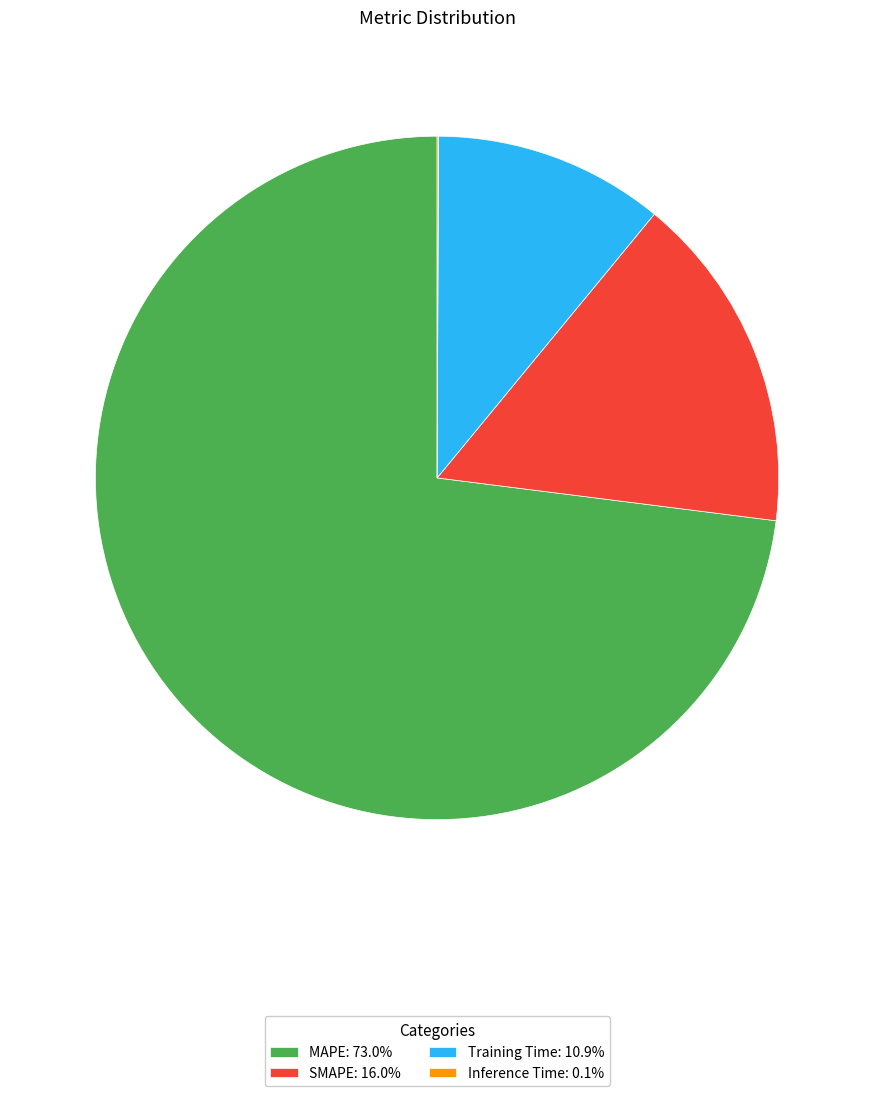

Which slice represents more than half of the pie?

MAPE